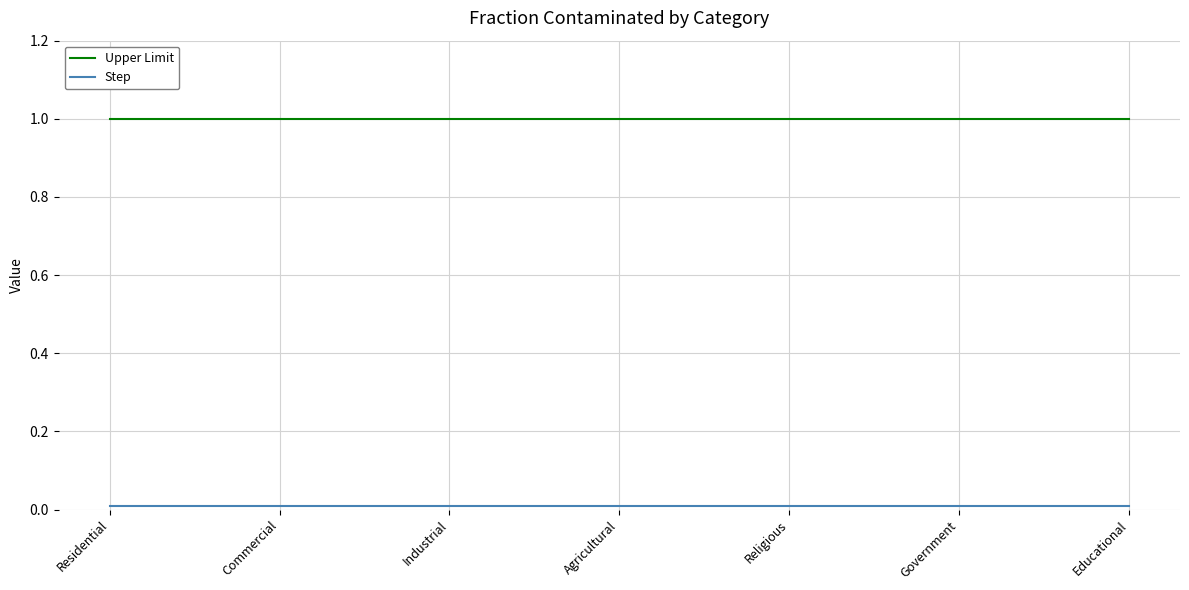

What is the maximum value shown in the chart?

1.0